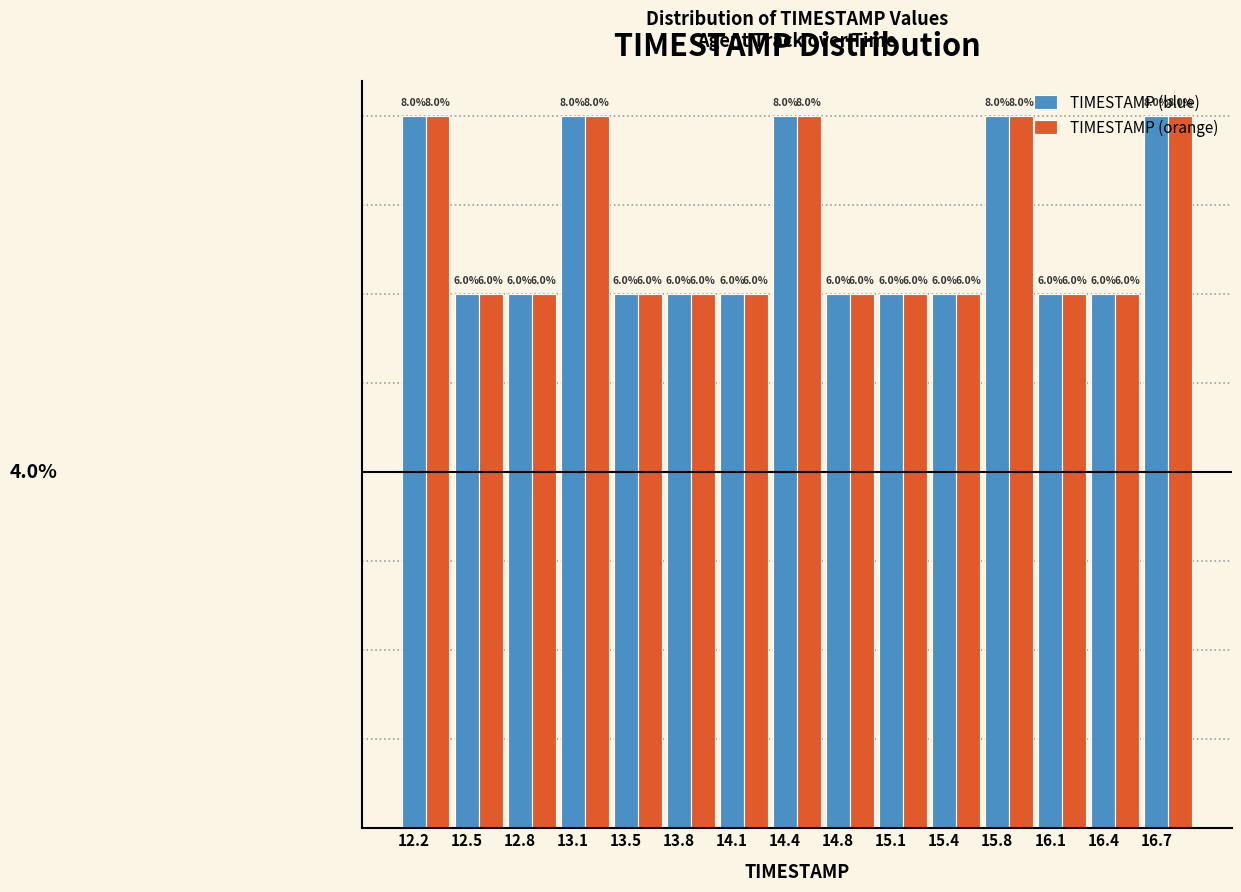

Does the chart contain any negative values?

No